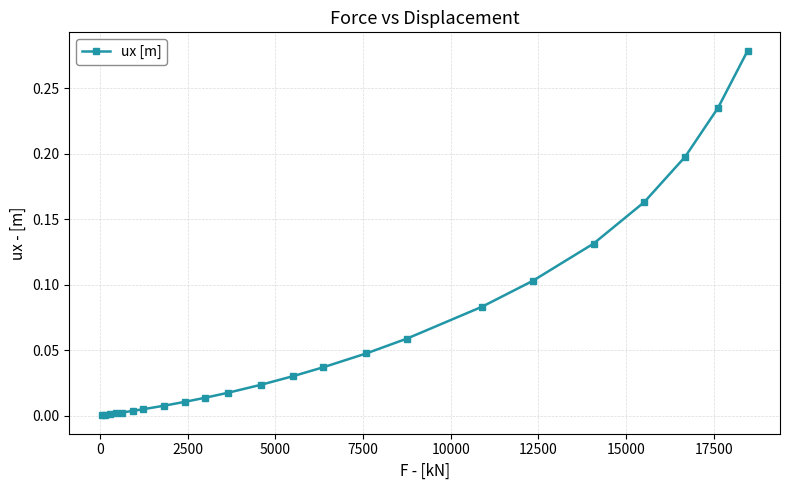

What is the sum of all values?

1.5